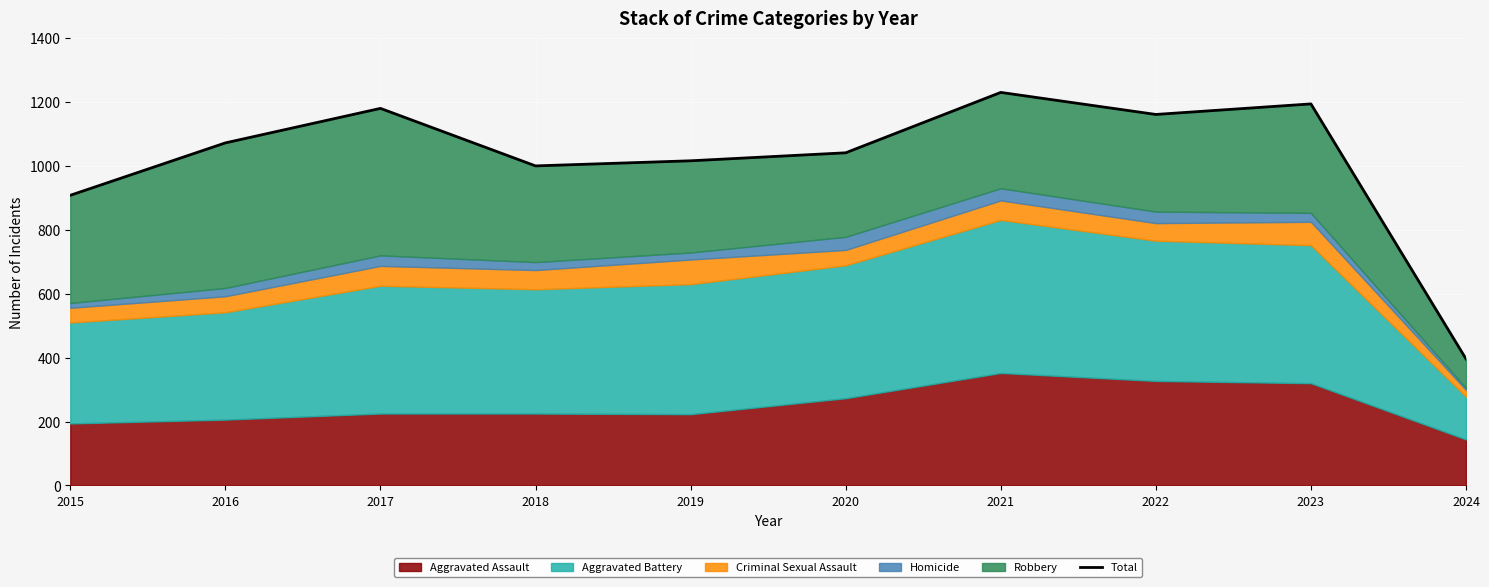

What value does the data have at 2016, to the nearest 10?

1070